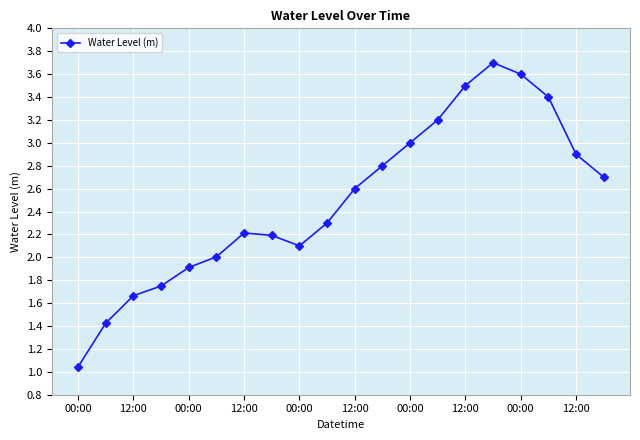

How many interior local peaks (higher than both neighbors) does the data have?

2